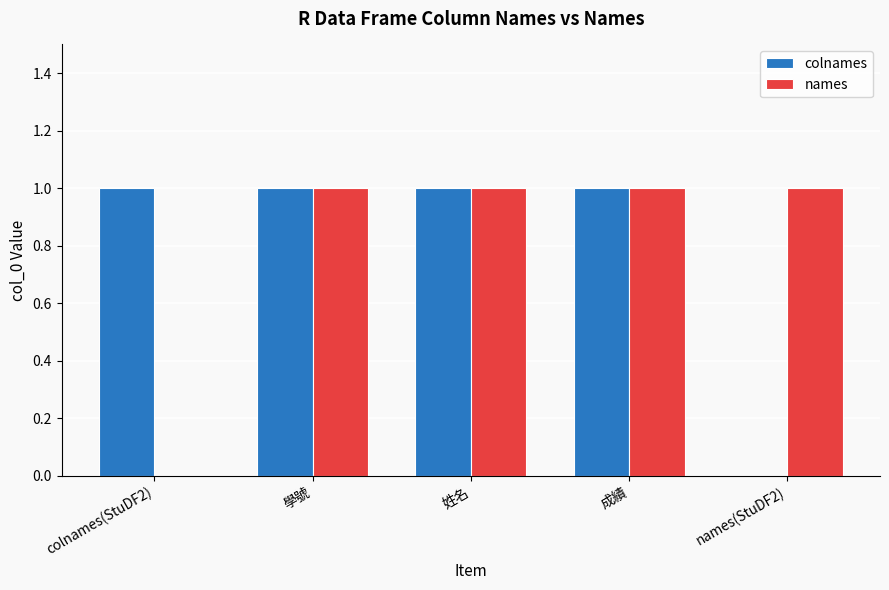

At which label is colnames closest to 0?

names(StuDF2)